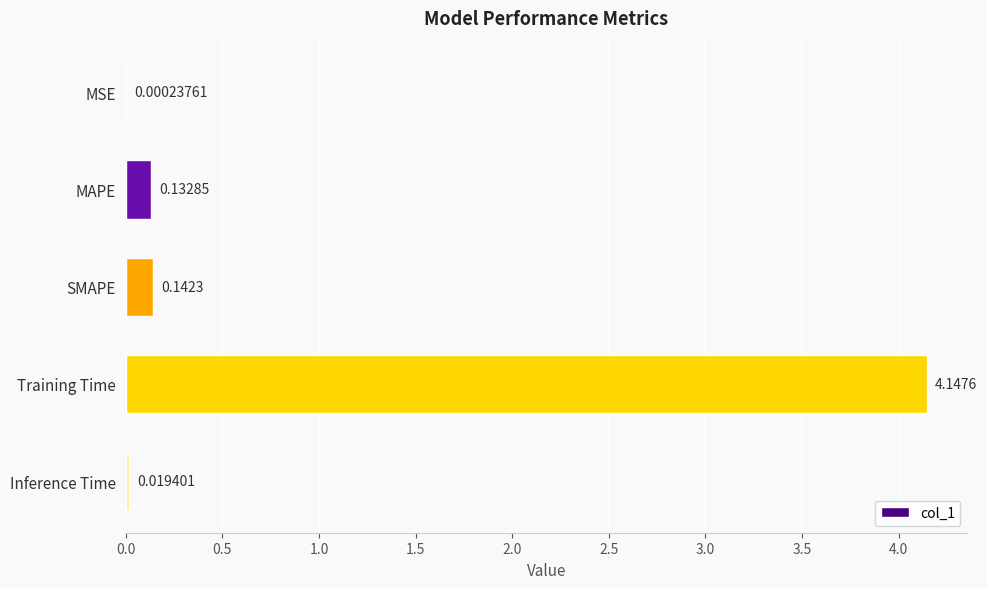

Between MSE and SMAPE, which is larger?

SMAPE